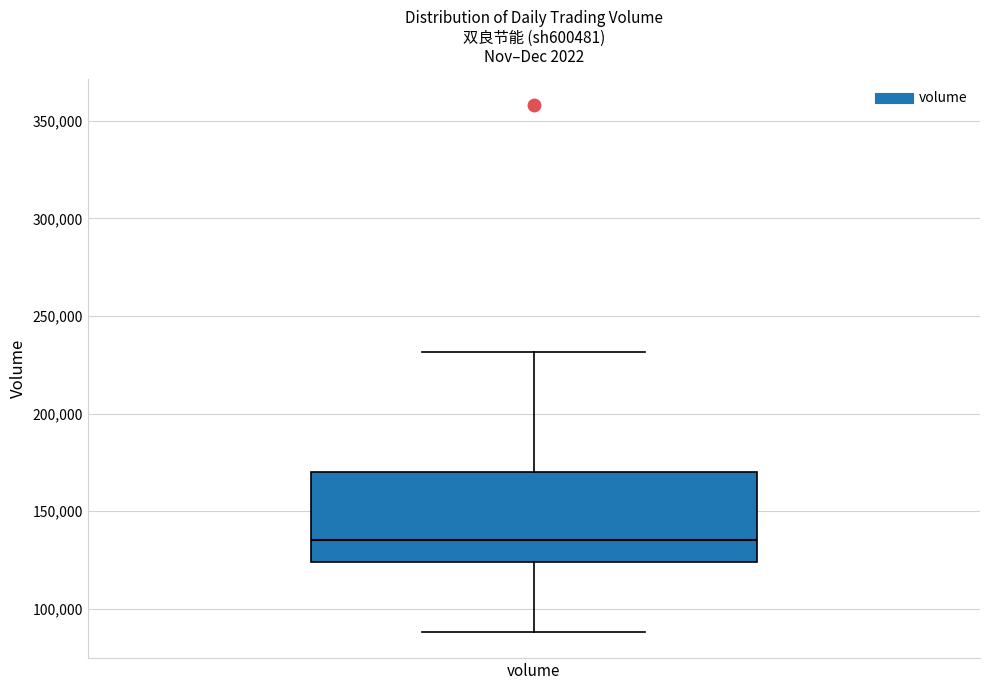

Transcribe this box plot: give where the median line is, the range the box spans, and where the two whiskers end, as read against the y-axis. The values are not printed on the chart, so give them approximately, as read against the axis.

median 135000, box 125000 to 170000, whiskers 90000 to 230000